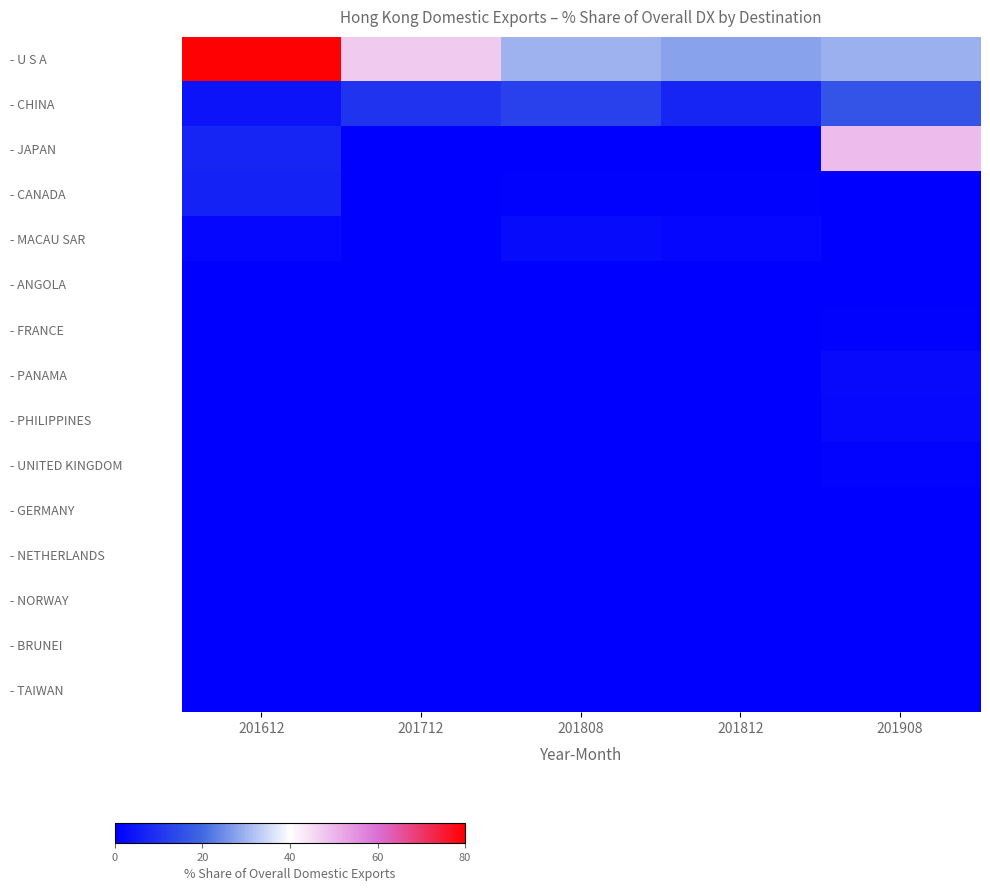

Which series has the largest range (max minus min)?

- U S A